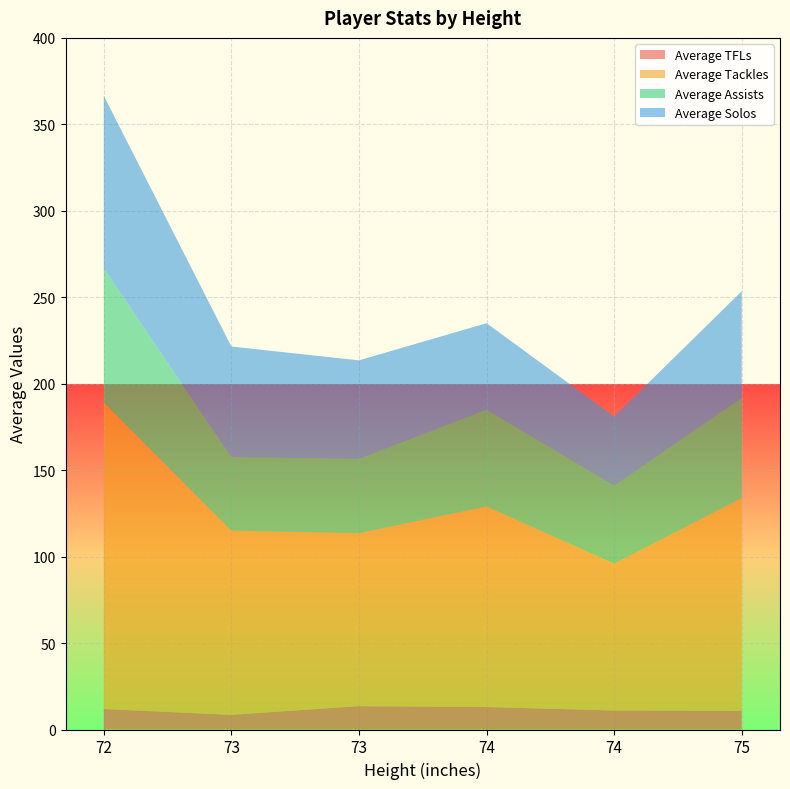

Reading left to right, what are all the values shown in this chart?

Average TFLs: 72=11.8	73=8.5	73=13.5	74=13.0	74=11.0	75=10.8
Average Tackles: 72=177.3	73=106.5	73=100.0	74=116.0	74=85.0	75=123.0
Average Assists: 72=77.7	73=42.5	73=43.0	74=56.0	74=45.0	75=58.0
Average Solos: 72=99.7	73=64.0	73=57.0	74=50.0	74=40.0	75=61.7